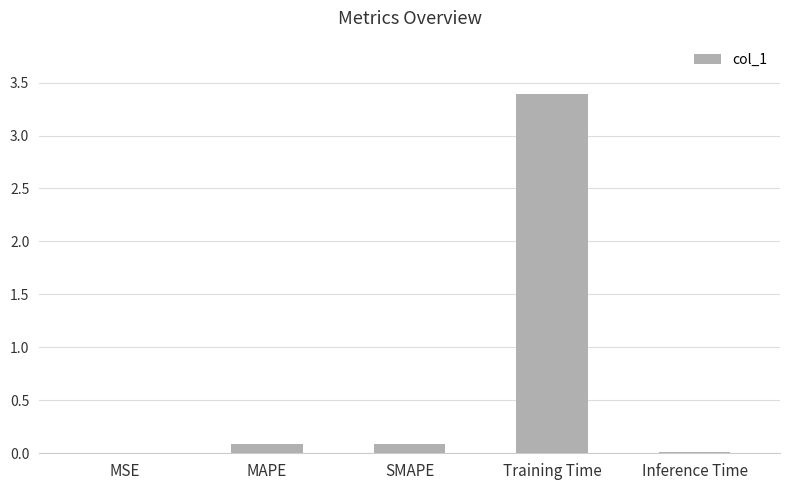

What is the maximum value shown in the chart?

3.4